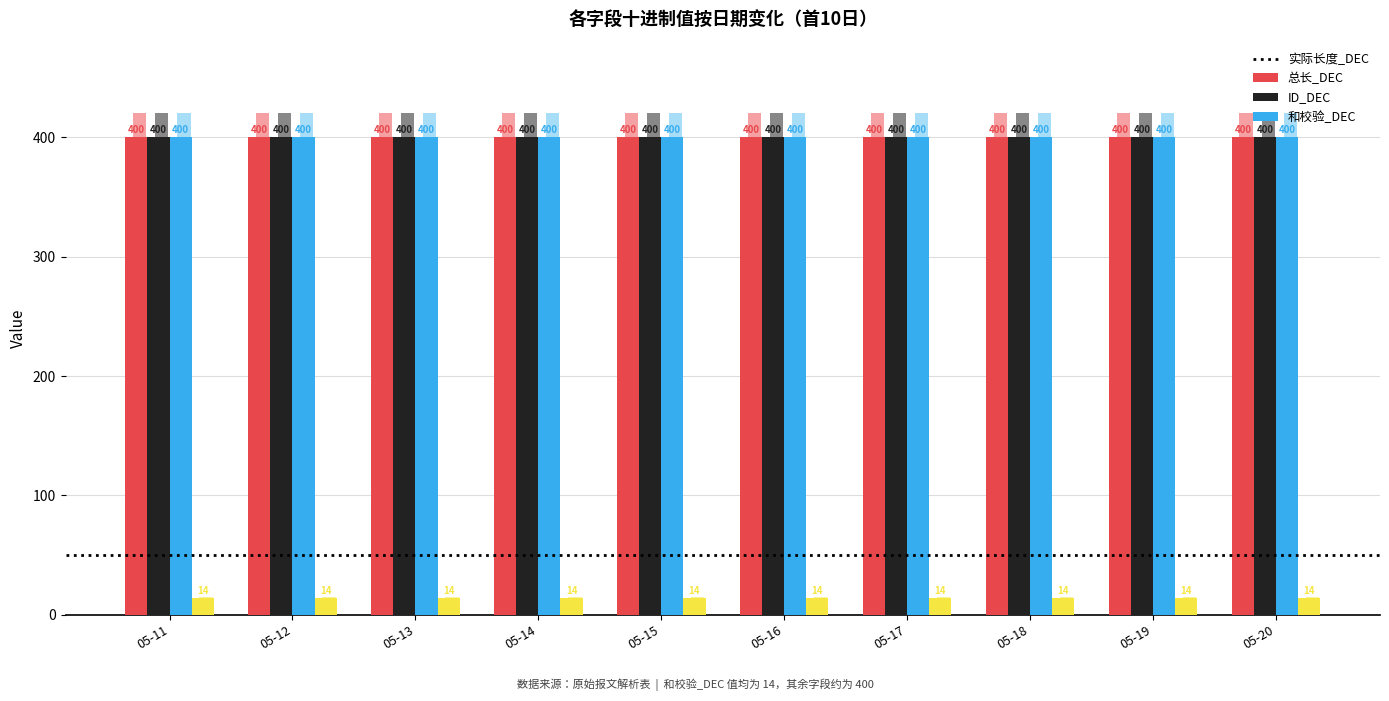

What is the value of the 总长_DEC bar at the 10th from the left?

400